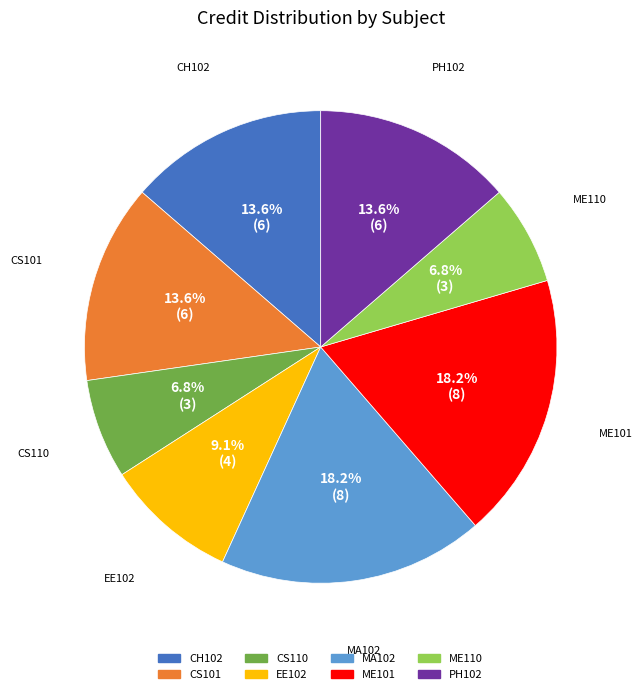

What is the ratio of the value at CS110 to the value at MA102?

0.4